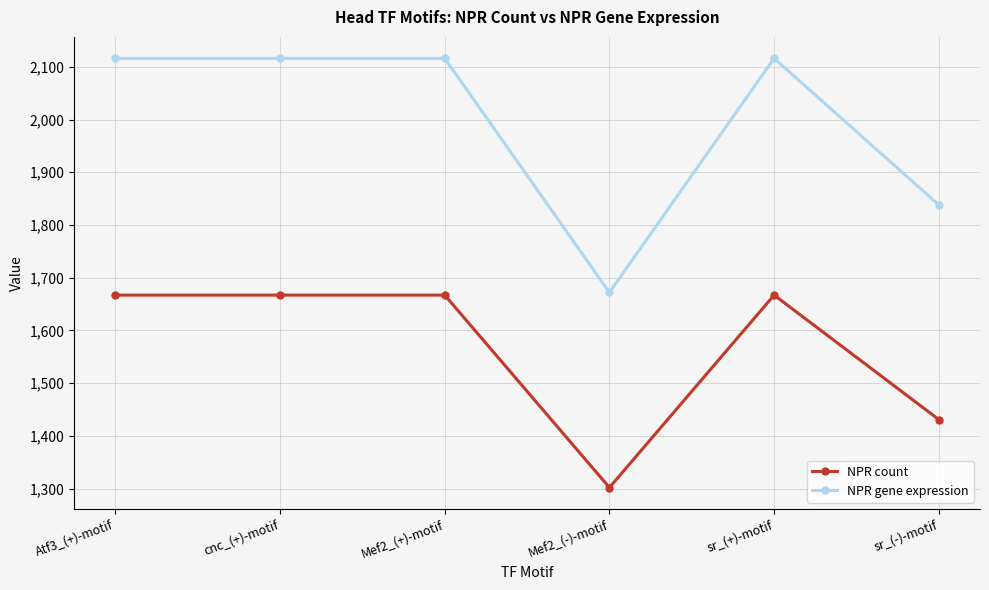

Reading left to right, transcribe all the data shown in this chart.

NPR count: 1667	1667	1667	1302	1667	1431
NPR gene expression: 2116	2116	2116	1672	2116	1838